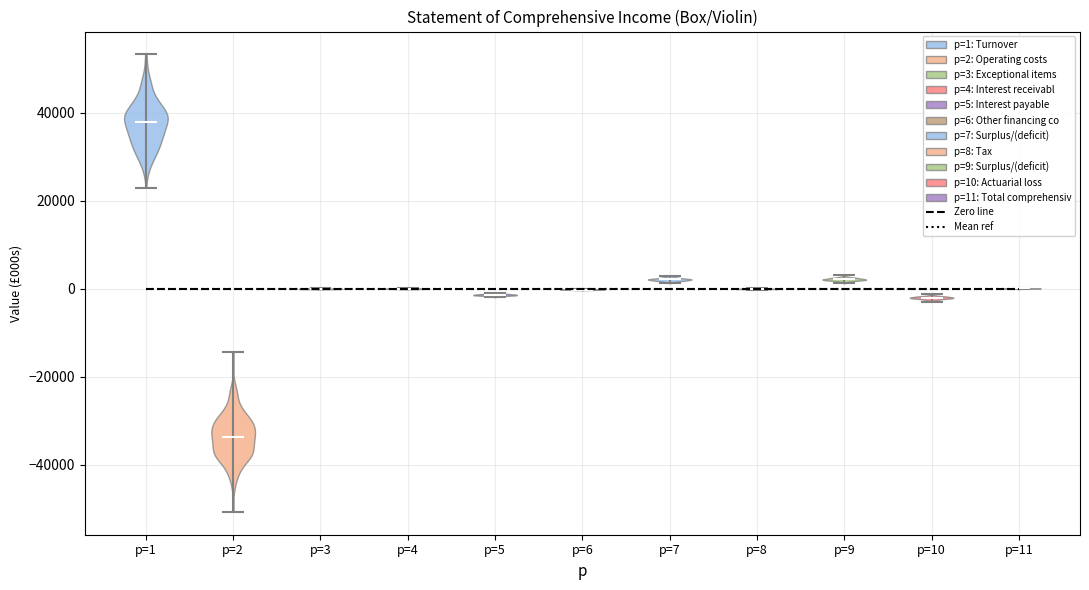

Which violin has the highest median line?

p=1